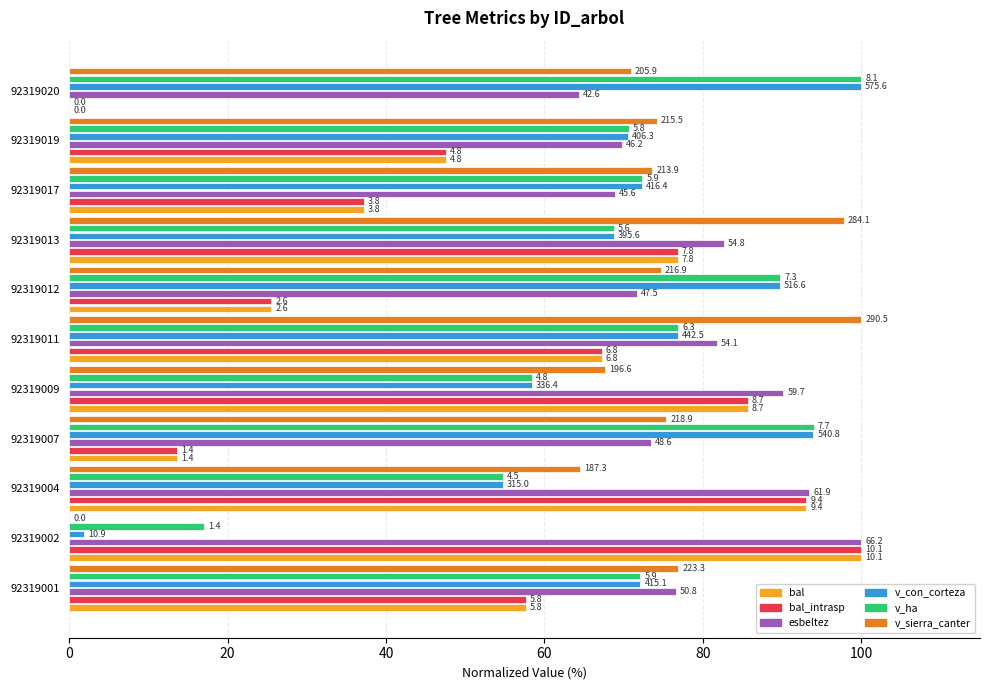

What are all the series names shown in the legend?

bal, bal_intrasp, esbeltez, v_con_corteza, v_ha, v_sierra_canter